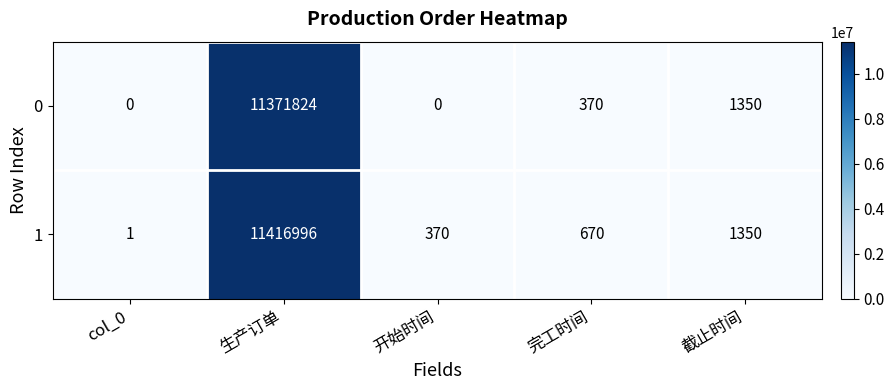

At how many categories does at least one series exceed 7676648?

1